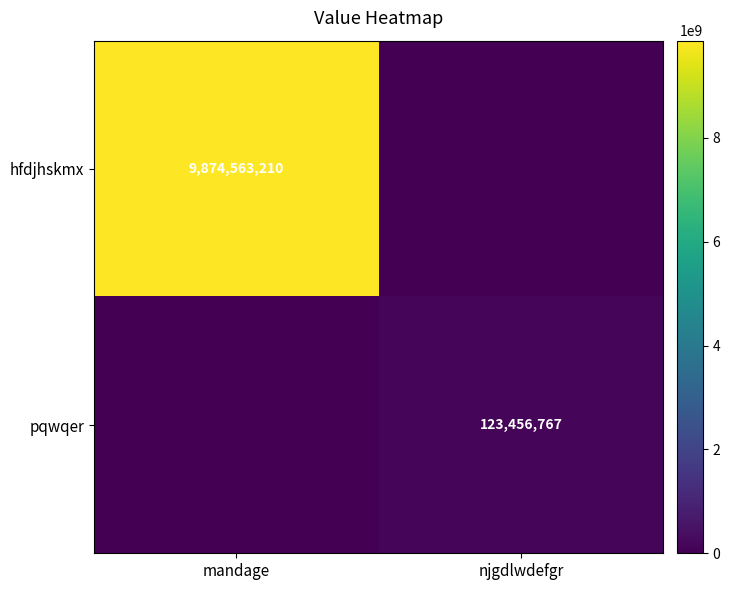

Which category has the highest value in the hfdjhskmx series?

mandage